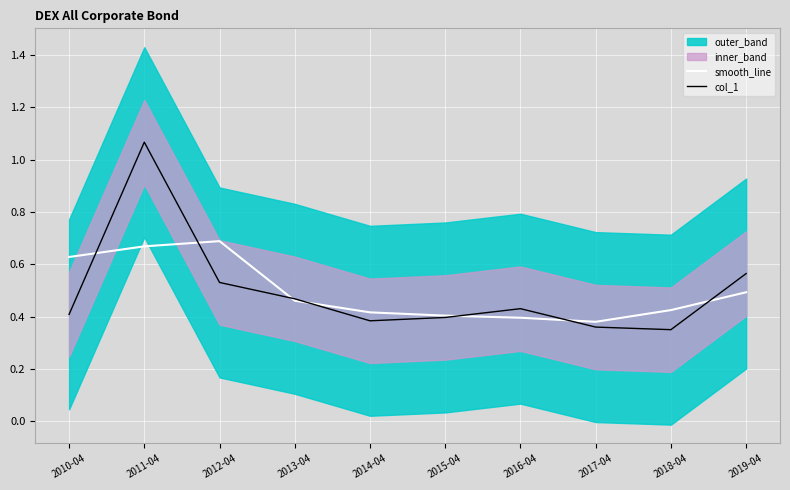

What position from the right is 2013-04?

7